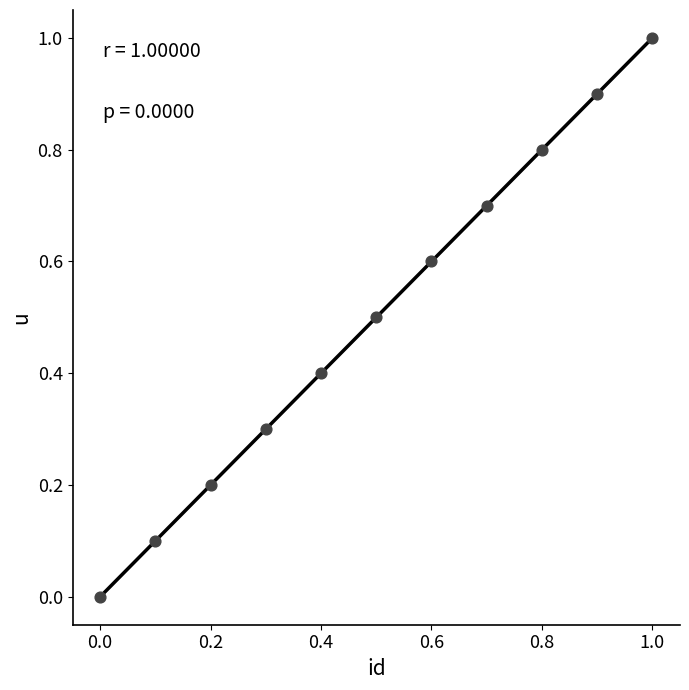

What is the average X value?

0.5